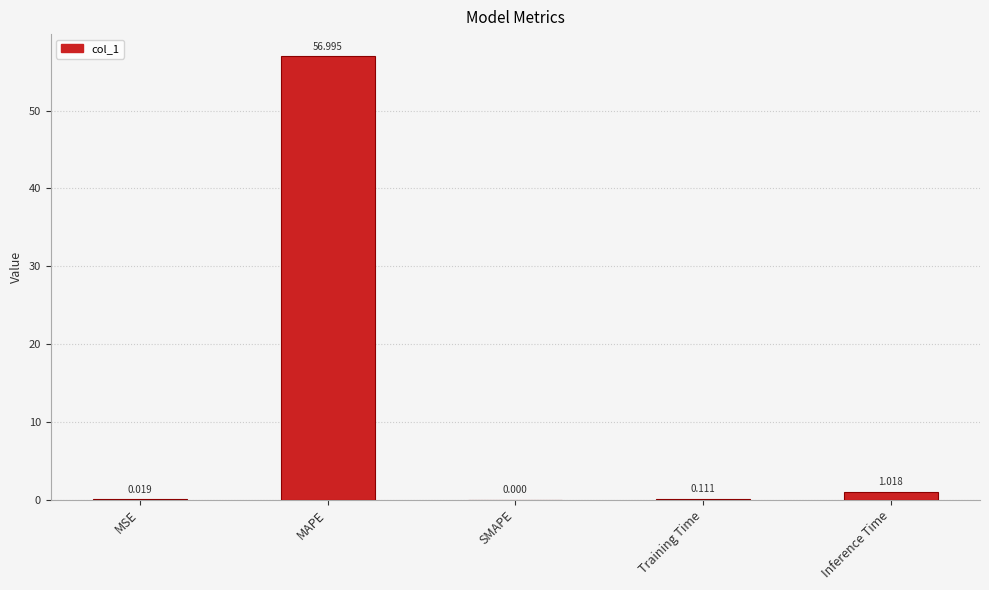

Are the bars horizontal?

No